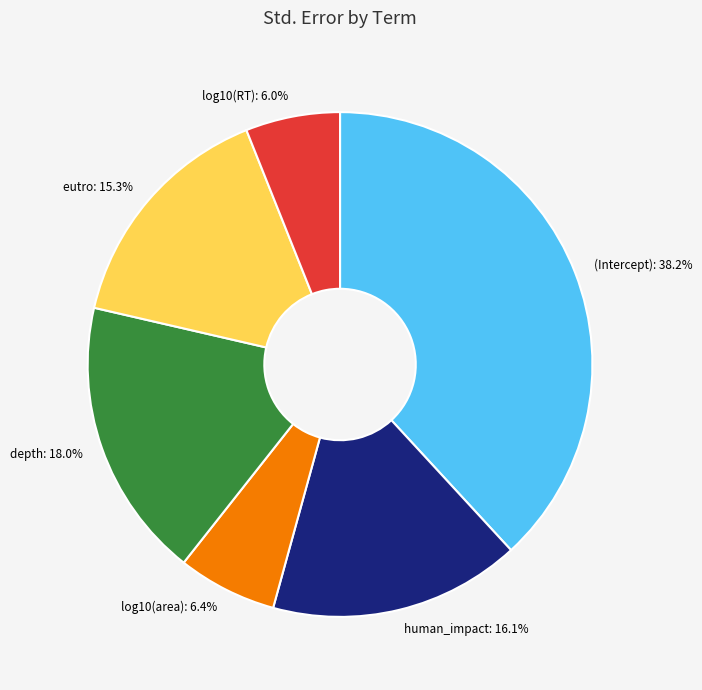

What percentage is NOT represented by log10(area)?

93.6%